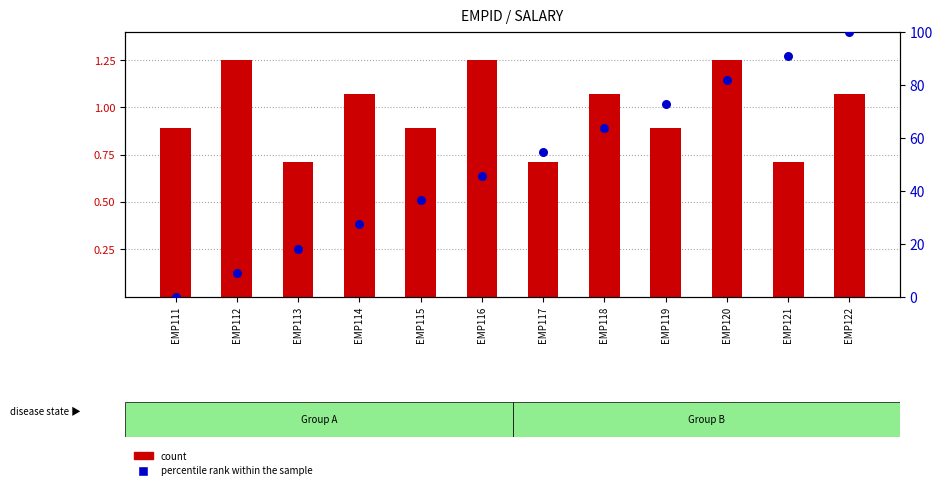

At how many categories does at least one series exceed 12?

10